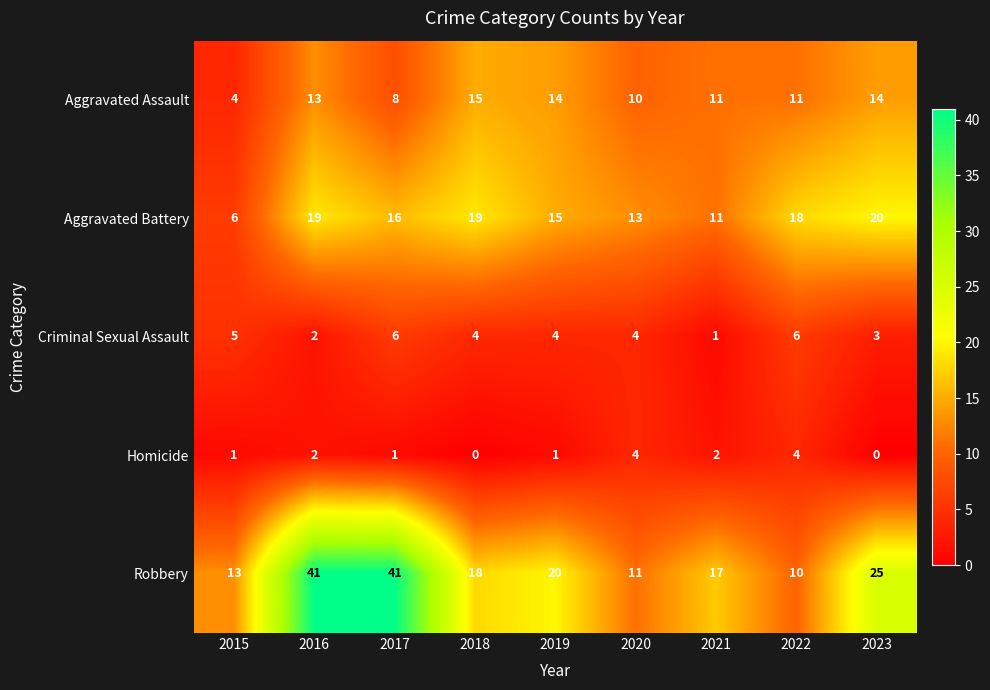

What is the total value across all series at 2023?

62